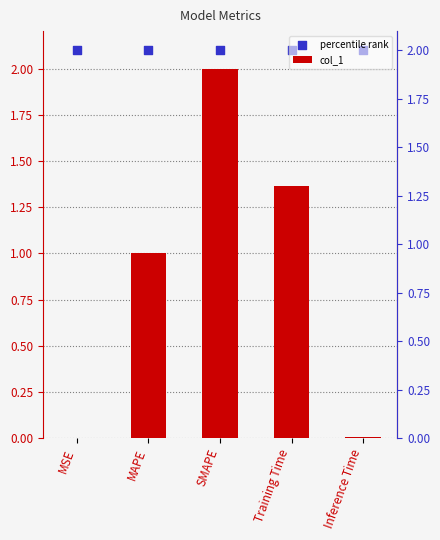

At how many categories does at least one series exceed 0?

5